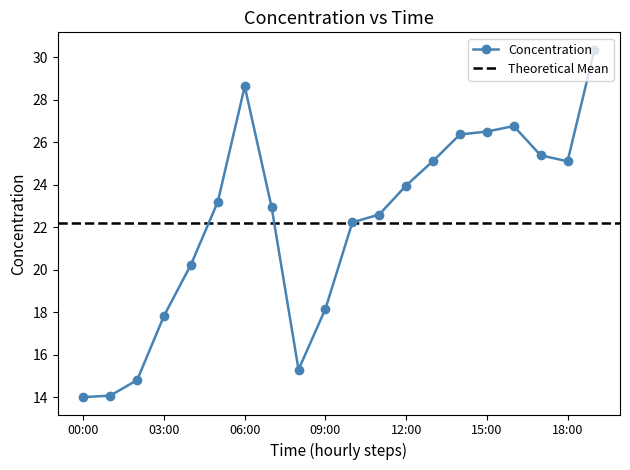

Is it true that Concentration equals 19.1 at 00:00?

False